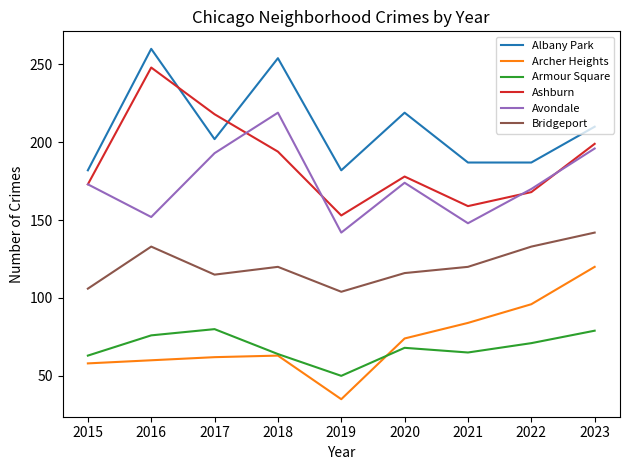

What is the maximum value for Albany Park?

260